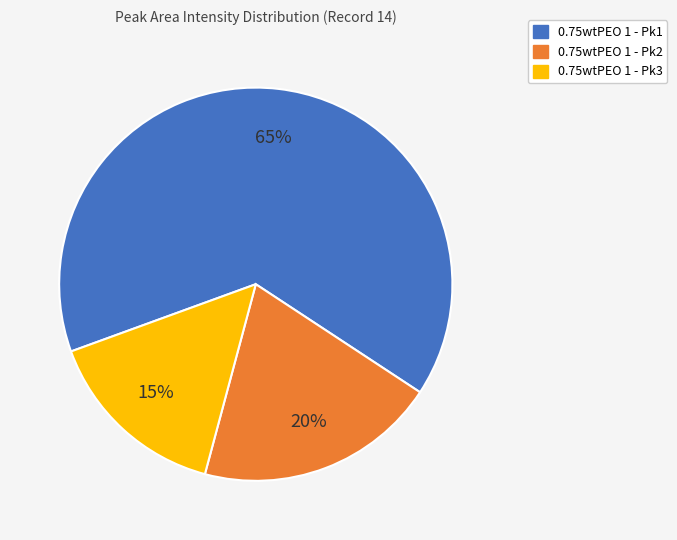

Between 0.75wtPEO 1 - Pk3 and 0.75wtPEO 1 - Pk2, which is larger?

0.75wtPEO 1 - Pk2